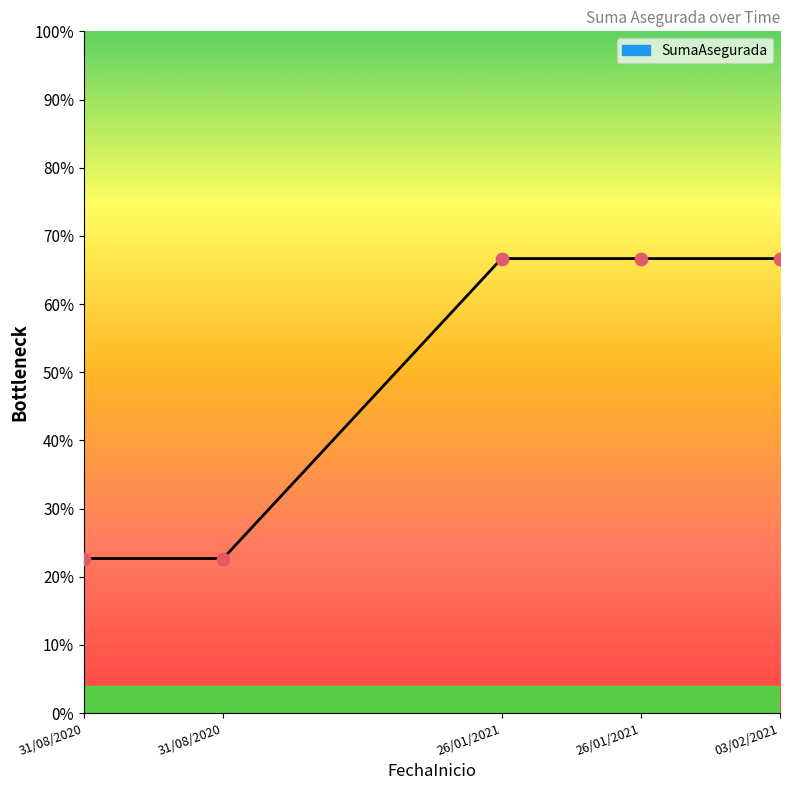

What is the change in value from 31/08/2020 to 03/02/2021?

+44.0